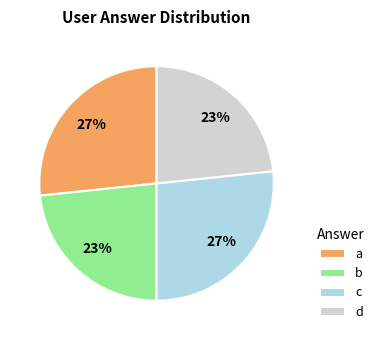

Is it true that a is 27% of the pie?

True